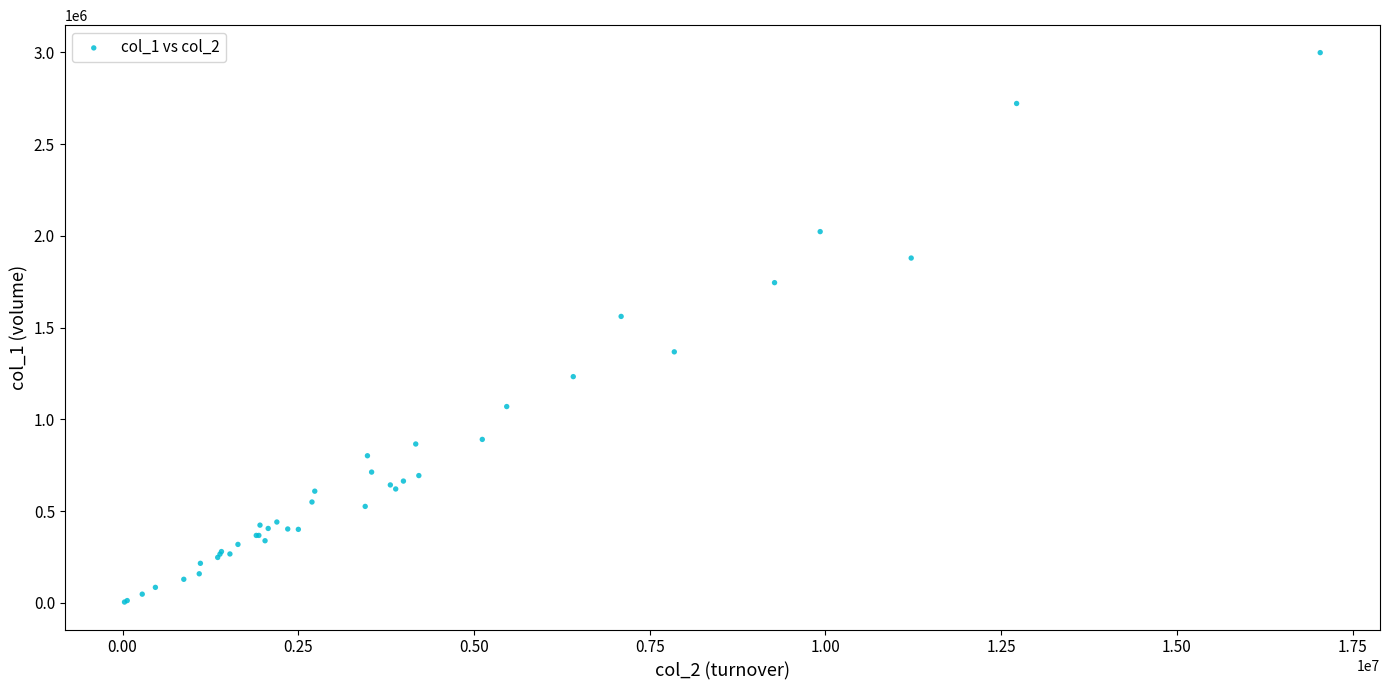

What Y value in the scatter plot is closest to 1501500?

1561000